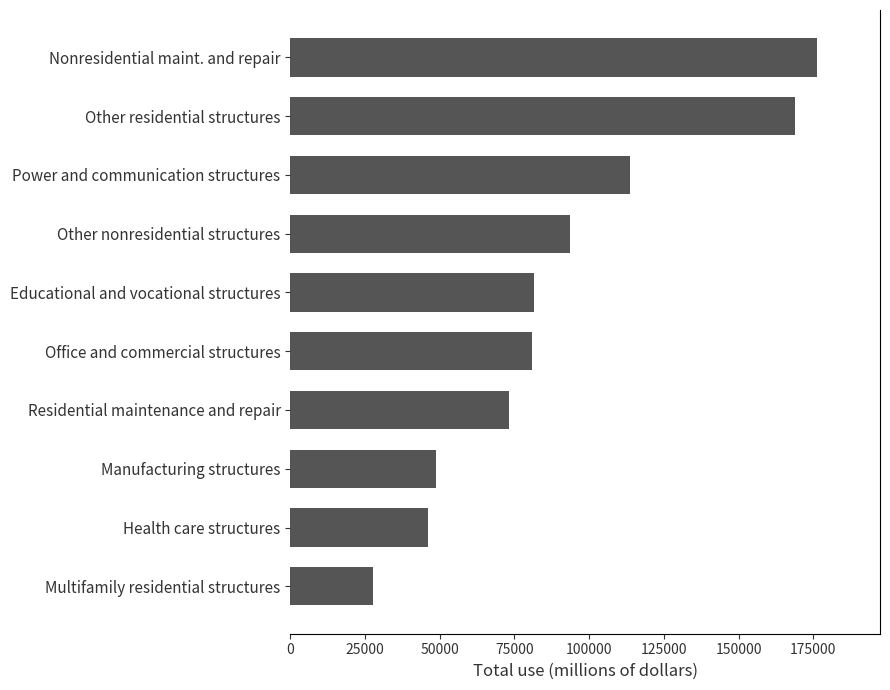

What is the sum of all values?

910764